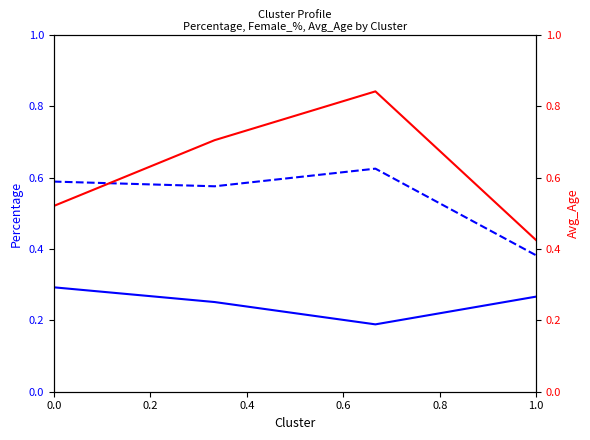

True or false: Percentage and Female_% intersect in this chart.

False